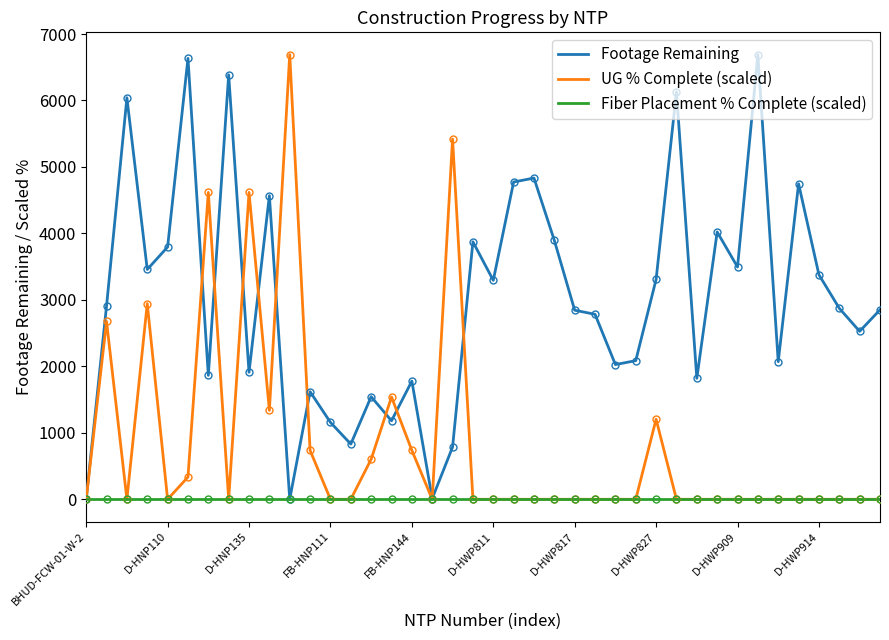

Which series has the largest total across all categories?

Footage Remaining